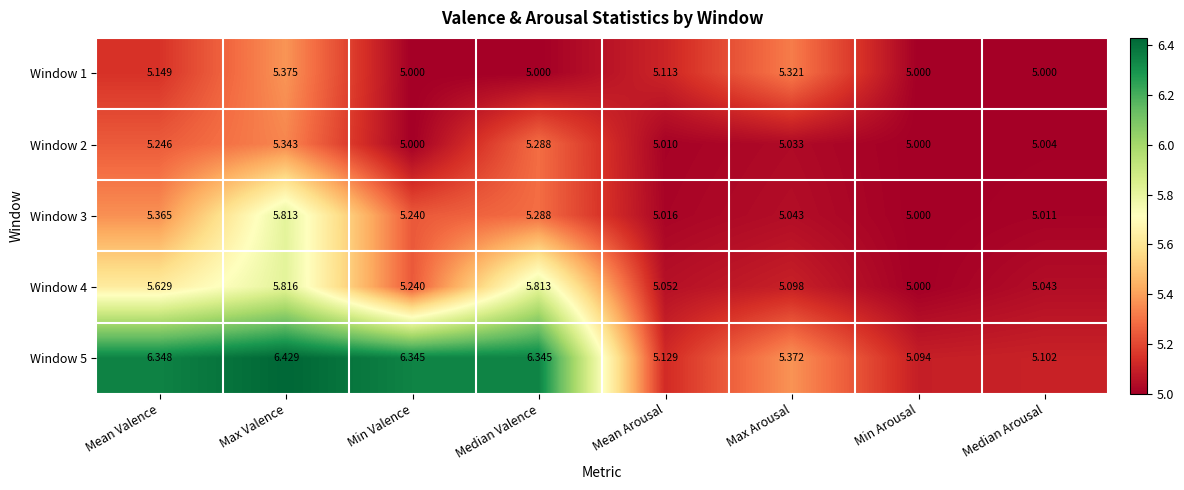

Which category has the highest value in the Window 1 series?

Max Valence